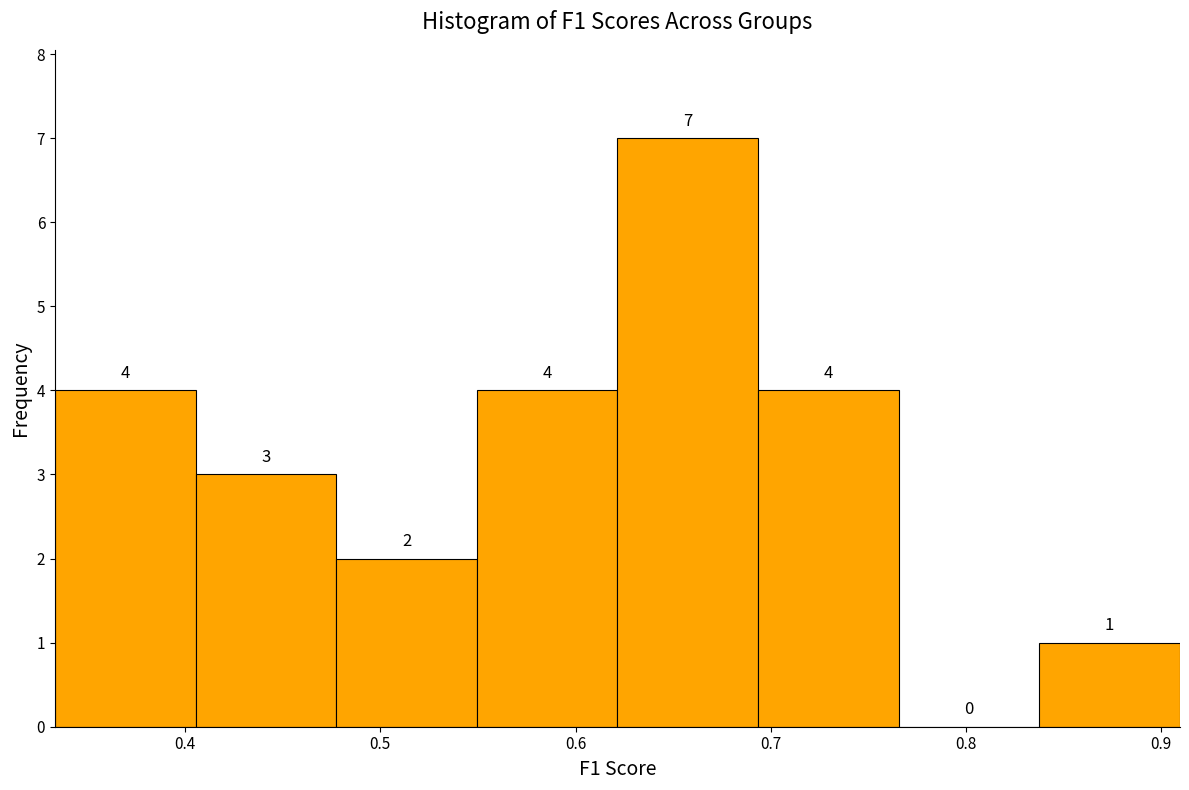

Reading left to right, list every bar in this chart as the range it spans on the x-axis followed by its height. The bar edges are not printed on the chart, so give them approximately, as read against the axis.

0.33 to 0.41: 4
0.41 to 0.48: 3
0.48 to 0.55: 2
0.55 to 0.62: 4
0.62 to 0.69: 7
0.69 to 0.77: 4
0.77 to 0.84: 0
0.84 to 0.91: 1